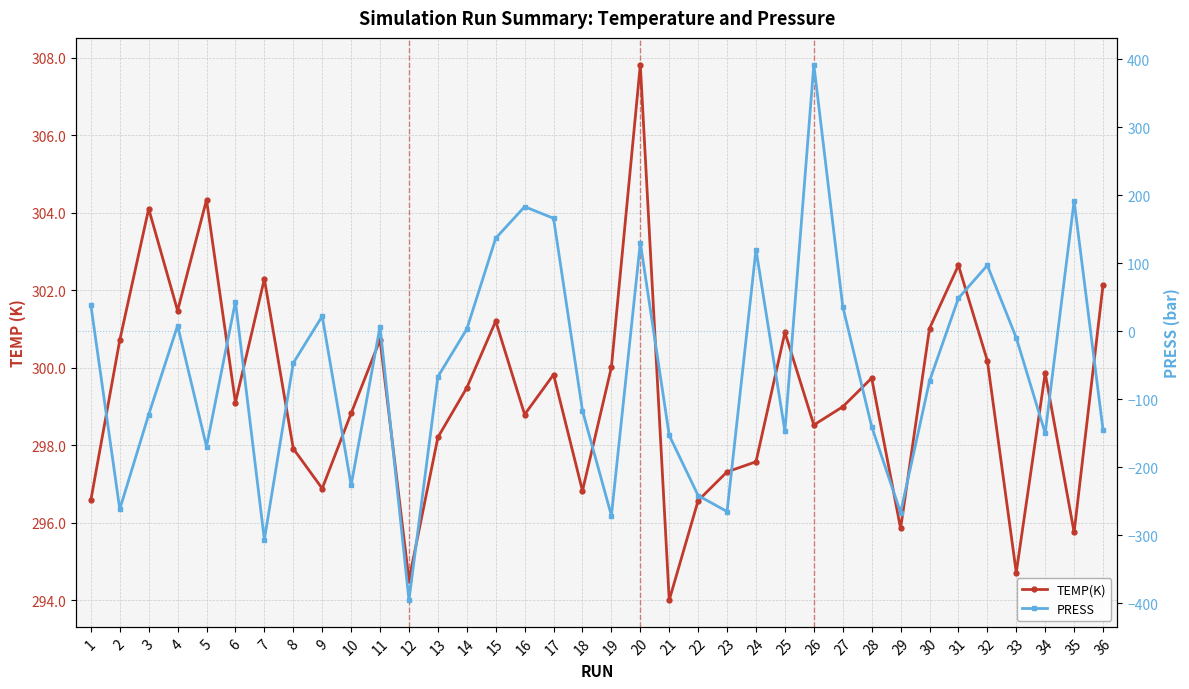

How many lines are shown in the chart?

2